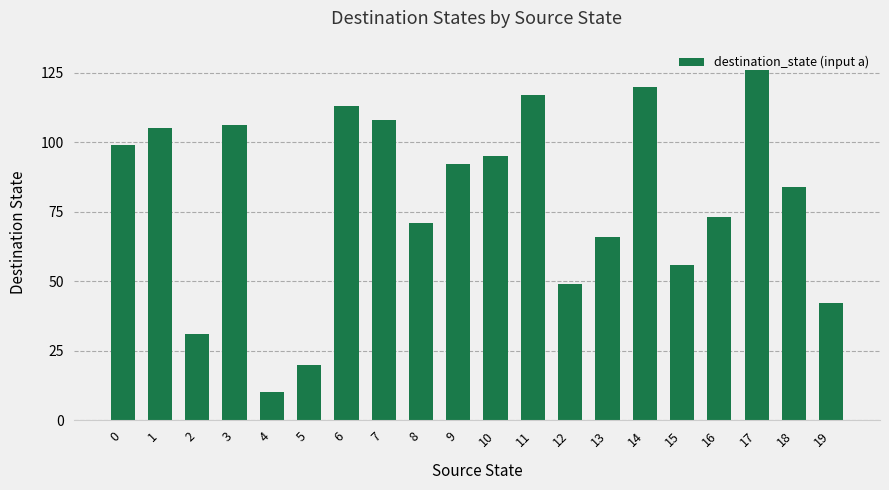

What is the approximate value at 16?

73